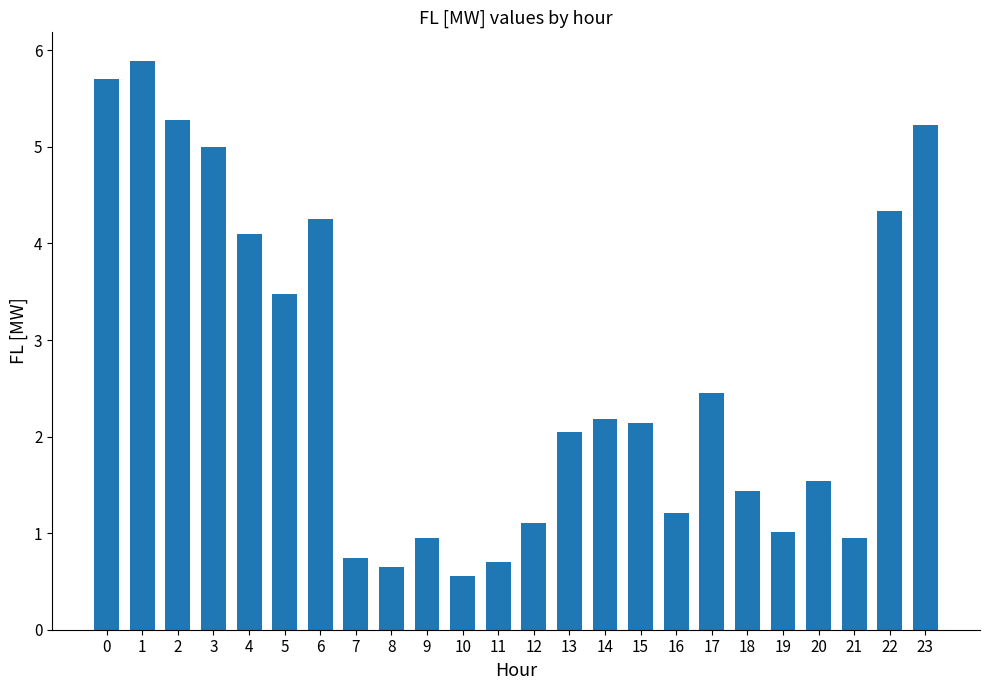

What is the value of the 24th bar from the left?

5.2